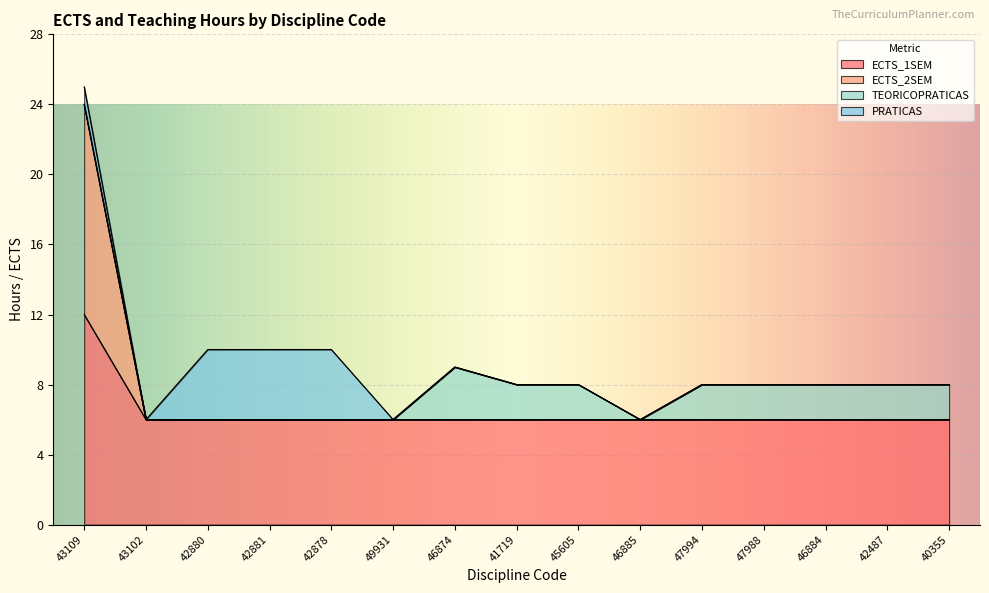

The ECTS_1SEM series shows 10 at 49931. True or false?

False